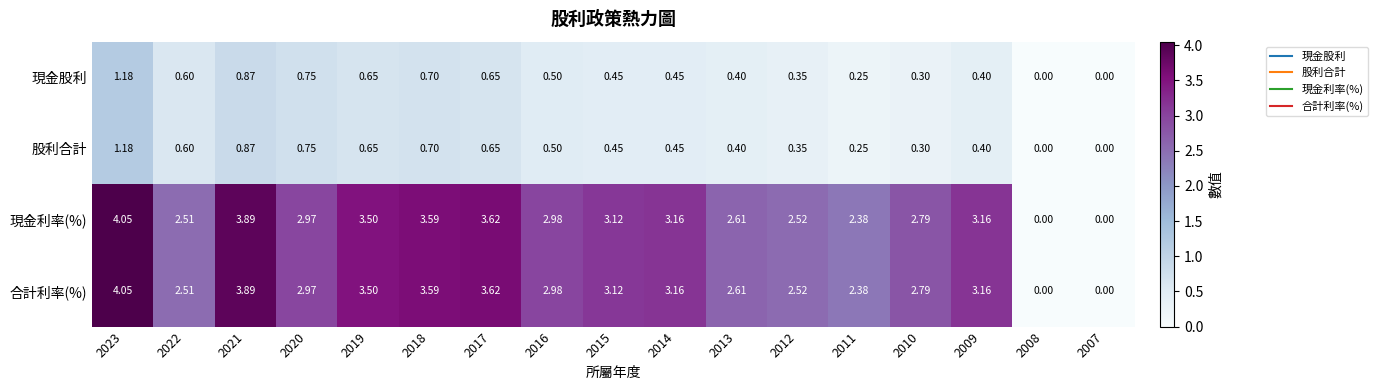

Is the value of 股利合計 at 2014 greater than the value of 現金利率(%) at 2023?

No